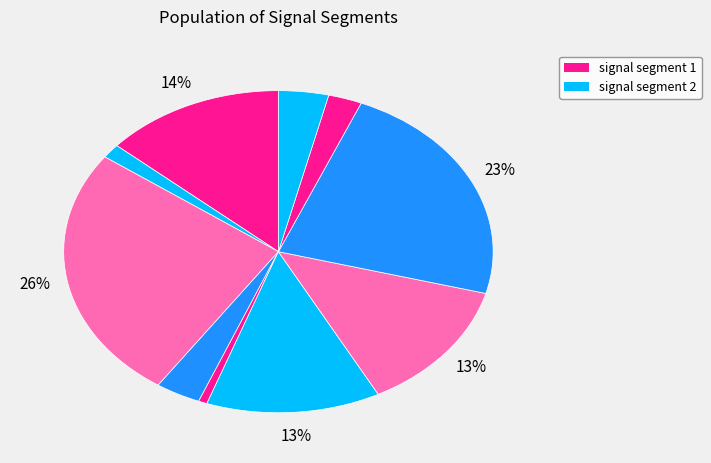

How many slices are in this pie chart?

10